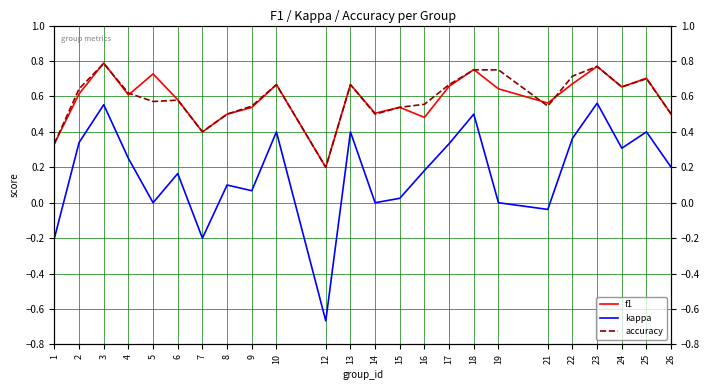

What is the total value across all series at 14?

1.0